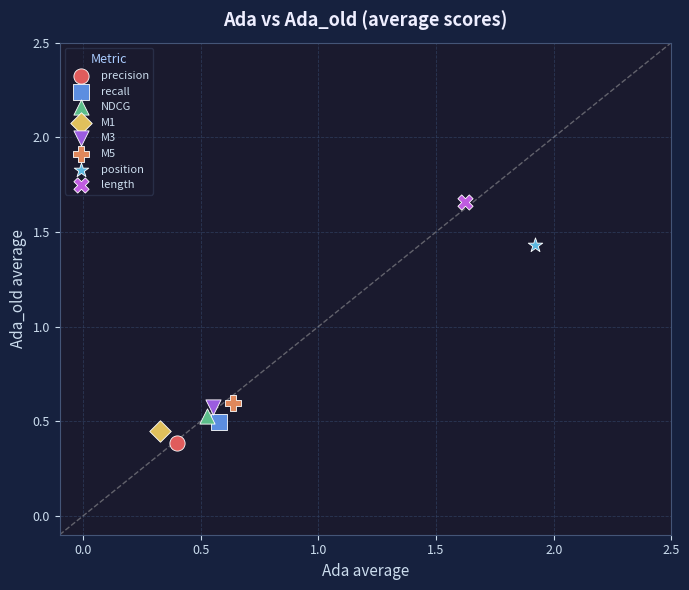

What are all the series names shown in the legend?

precision, recall, NDCG, M1, M3, M5, position, length